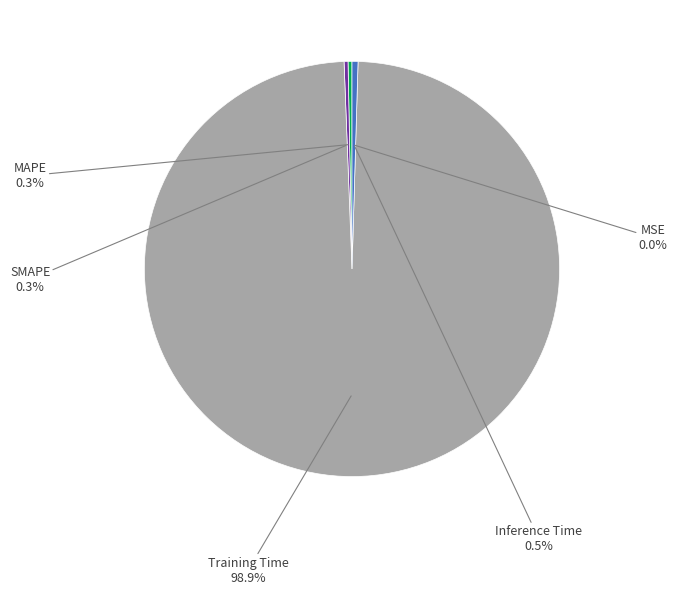

Is there any slice that represents more than half of the pie?

Yes